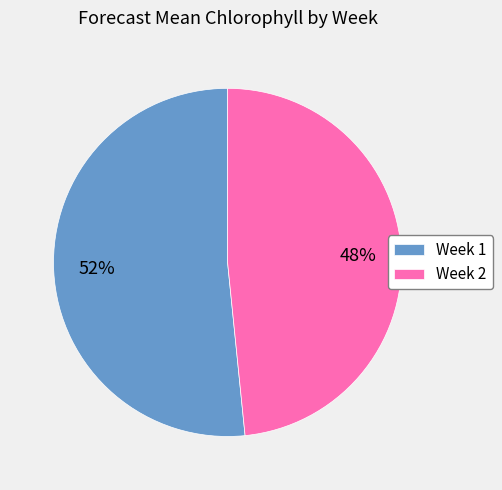

To the nearest percent, what is the combined percentage of Week 1 and Week 2?

100%